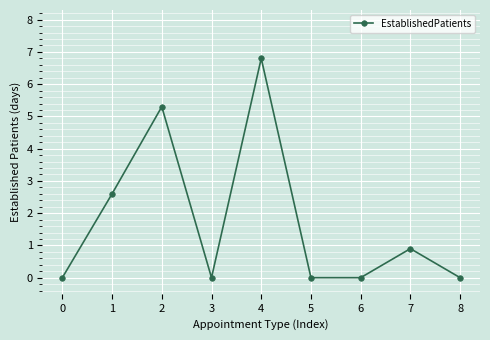

How many series are shown in this chart?

1